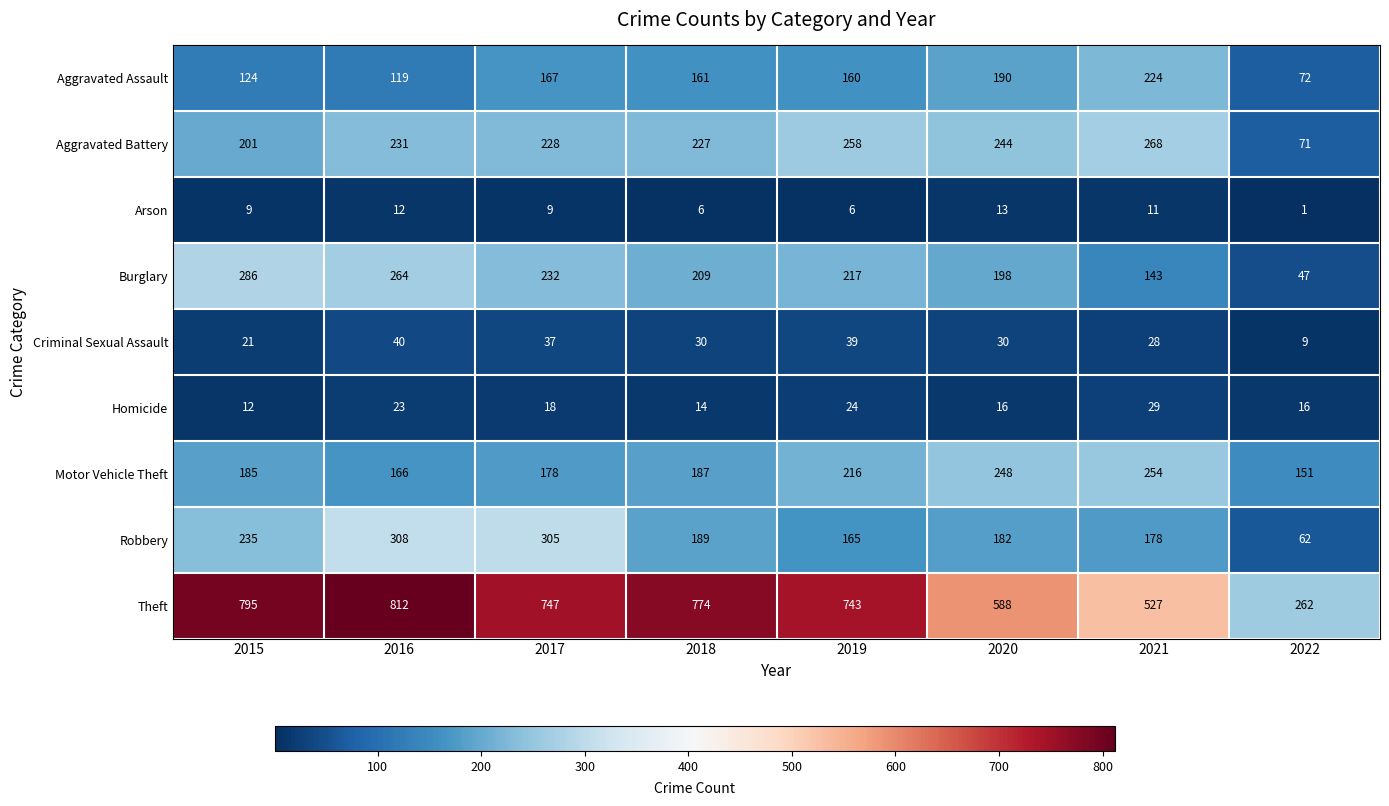

Is it true that Arson equals 9 at 2017?

True